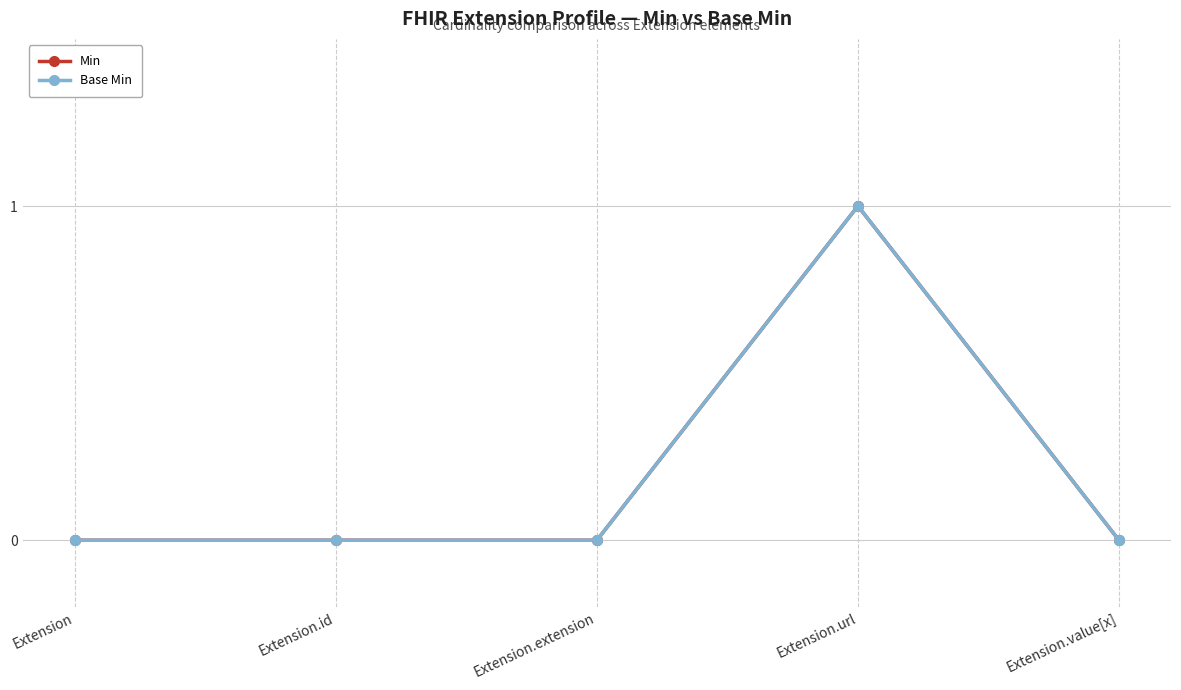

Reading left to right, what are all the values shown in this chart?

Min: Extension=0	Extension.id=0	Extension.extension=0	Extension.url=1	Extension.value[x]=0
Base Min: Extension=0	Extension.id=0	Extension.extension=0	Extension.url=1	Extension.value[x]=0